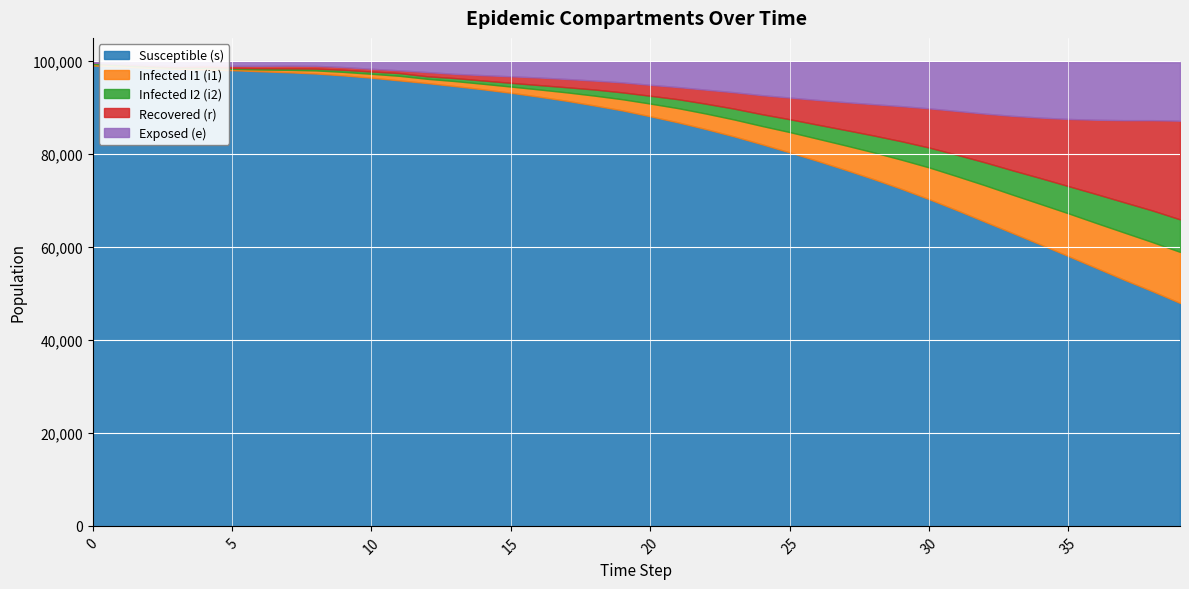

Where is e nearest to the value 6450?

23